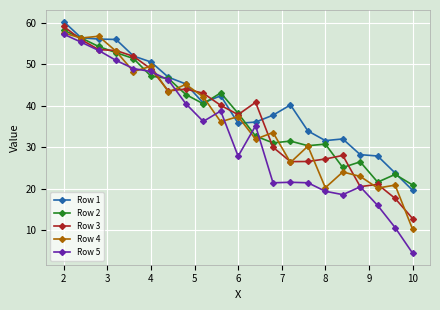

At how many categories does at least one series exceed 48?

6